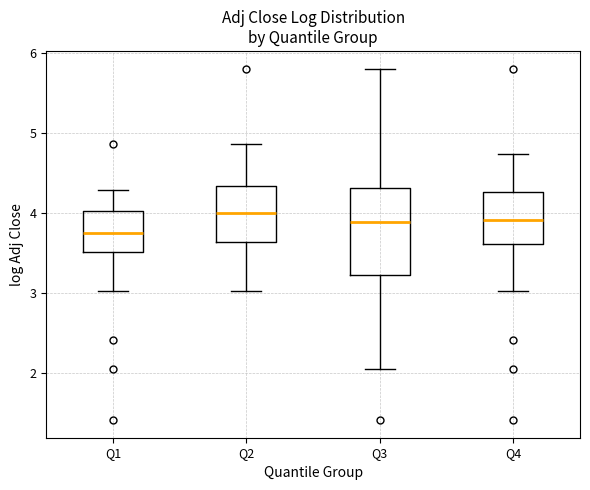

Where does the median line of the box for Q3 sit on the y-axis? The values are not printed on the chart, so give them approximately, as read against the axis.

3.9